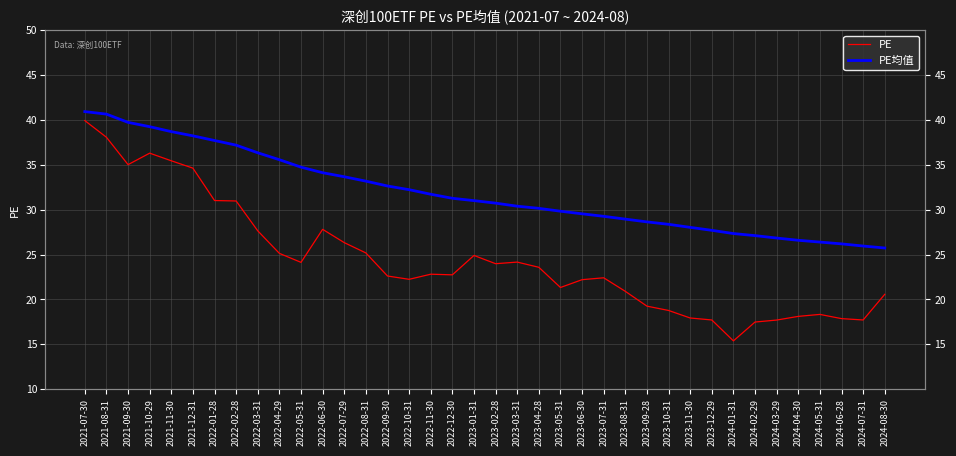

What is the label of the 32nd point from the right?

2022-01-28